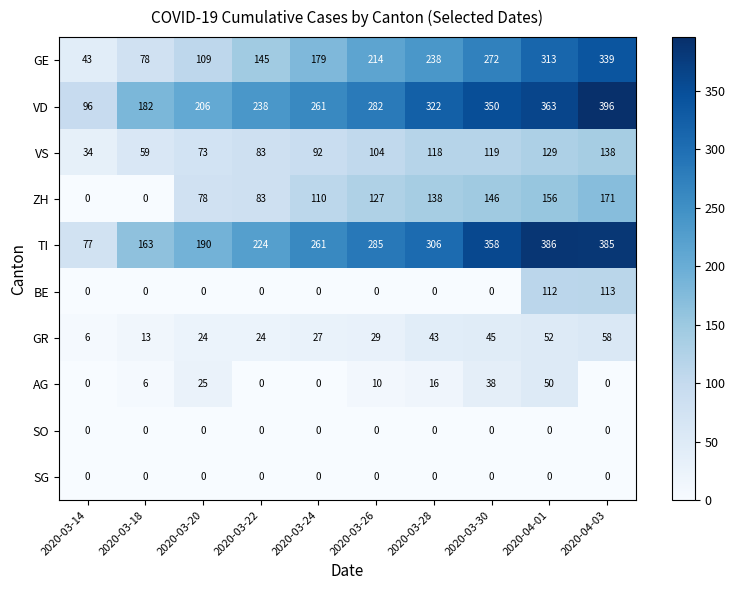

List the labels in order of GE value, largest first.

2020-04-03, 2020-04-01, 2020-03-30, 2020-03-28, 2020-03-26, 2020-03-24, 2020-03-22, 2020-03-20, 2020-03-18, 2020-03-14